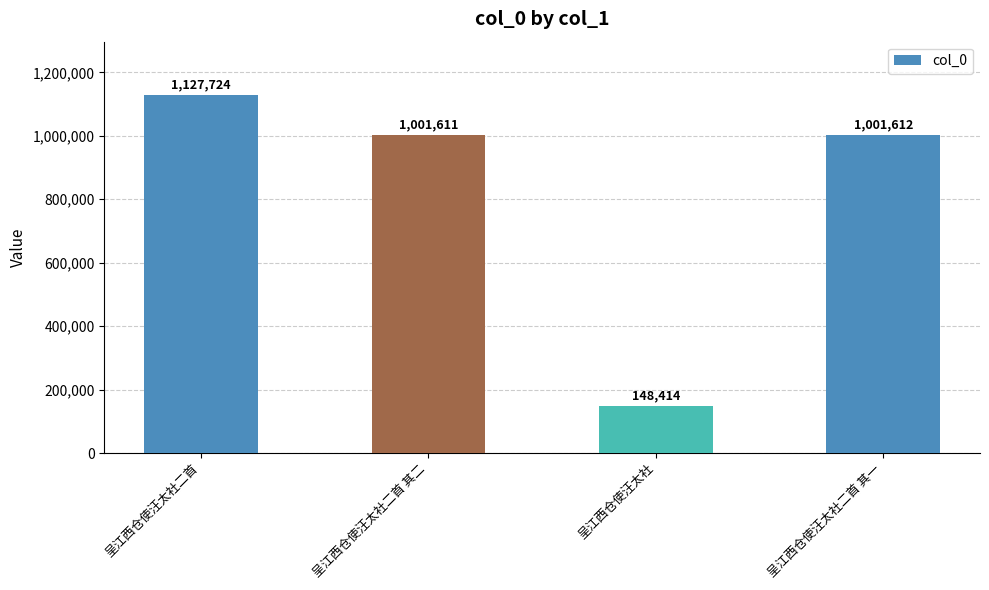

Does the chart contain stacked bars?

No